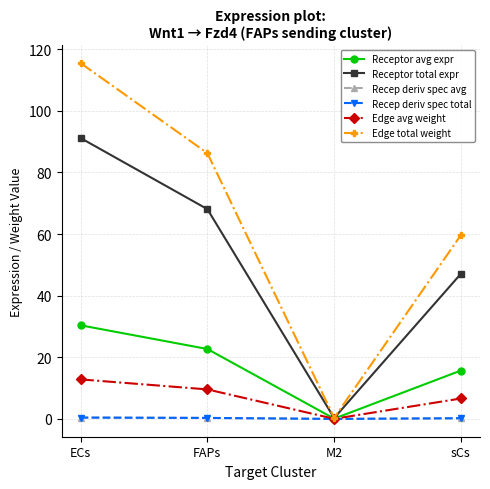

Does the chart have visible grid lines?

Yes